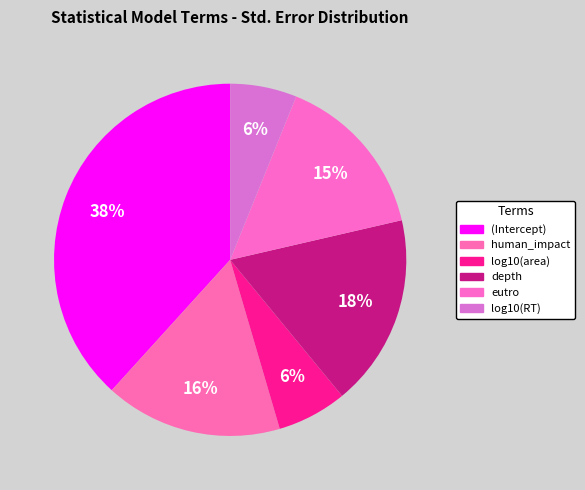

What percentage is the depth slice, to the nearest percent?

18%